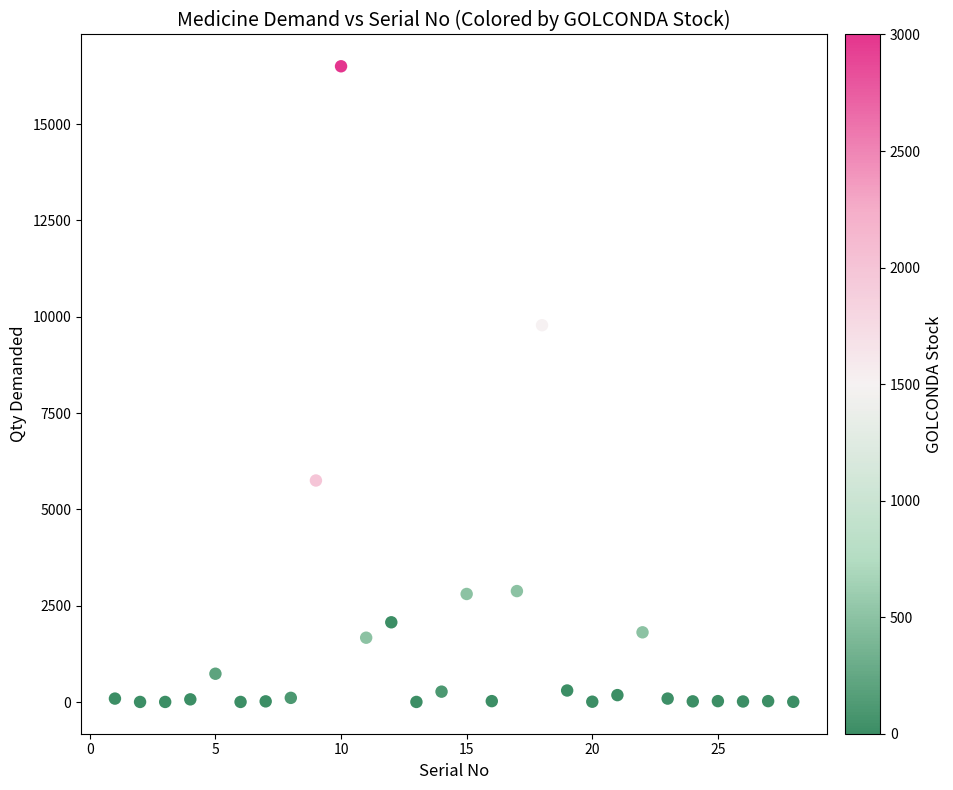

What Y value in the scatter plot is closest to 8251?

9780